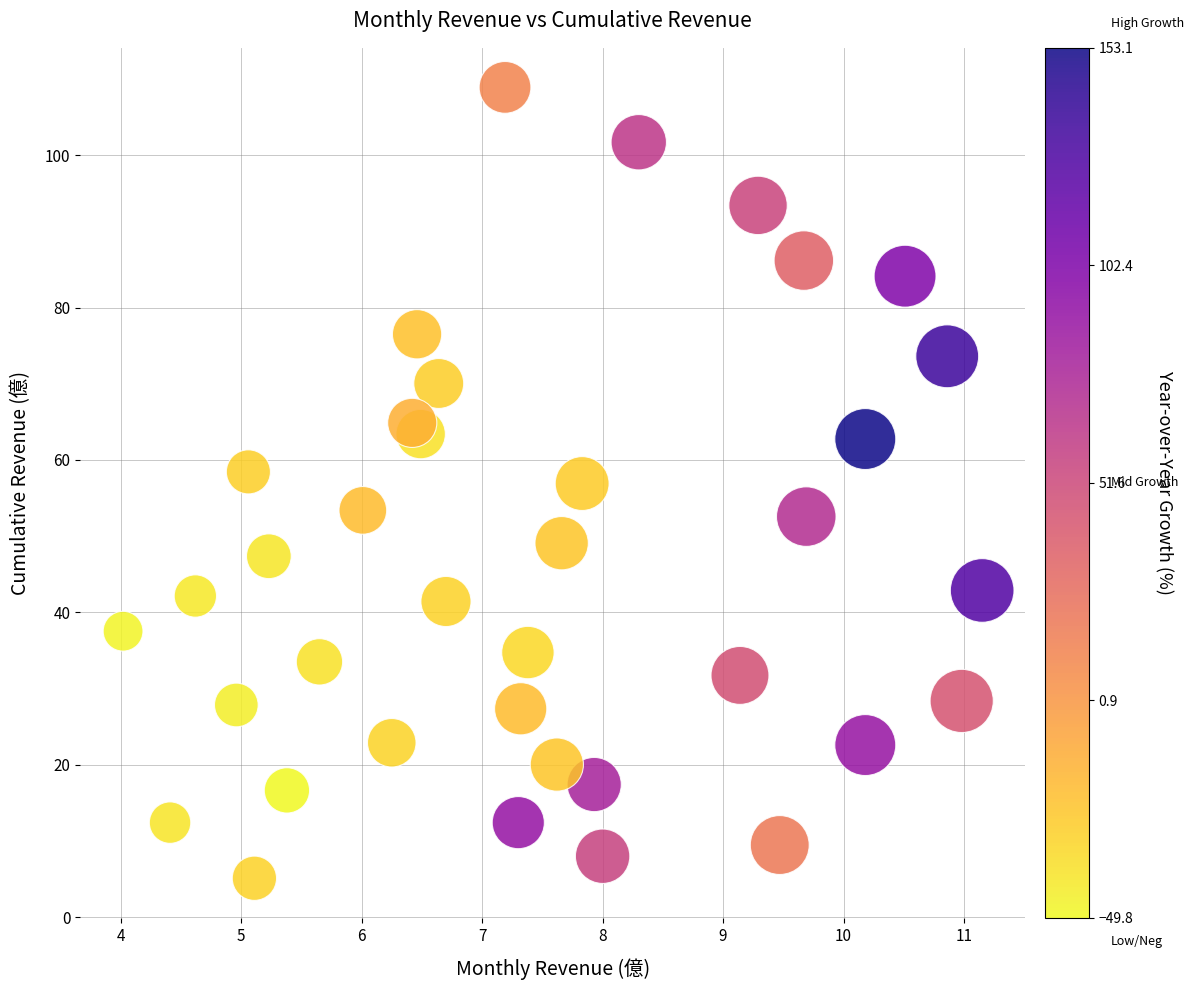

What is the range of X values (max minus min)?

7.1